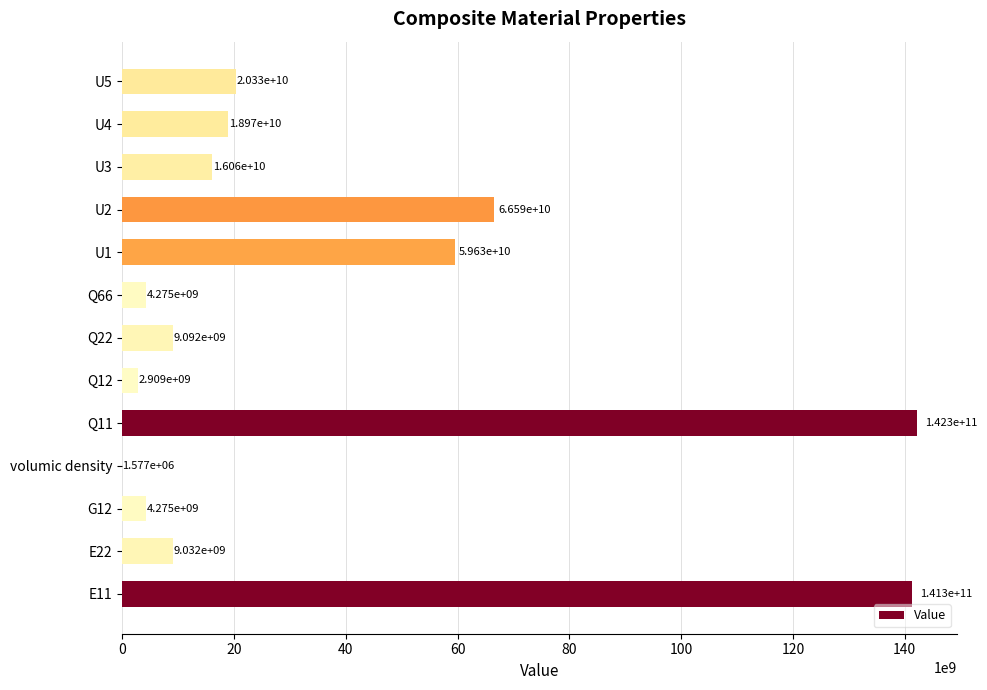

What is the maximum value shown in the chart?

142273249546.4